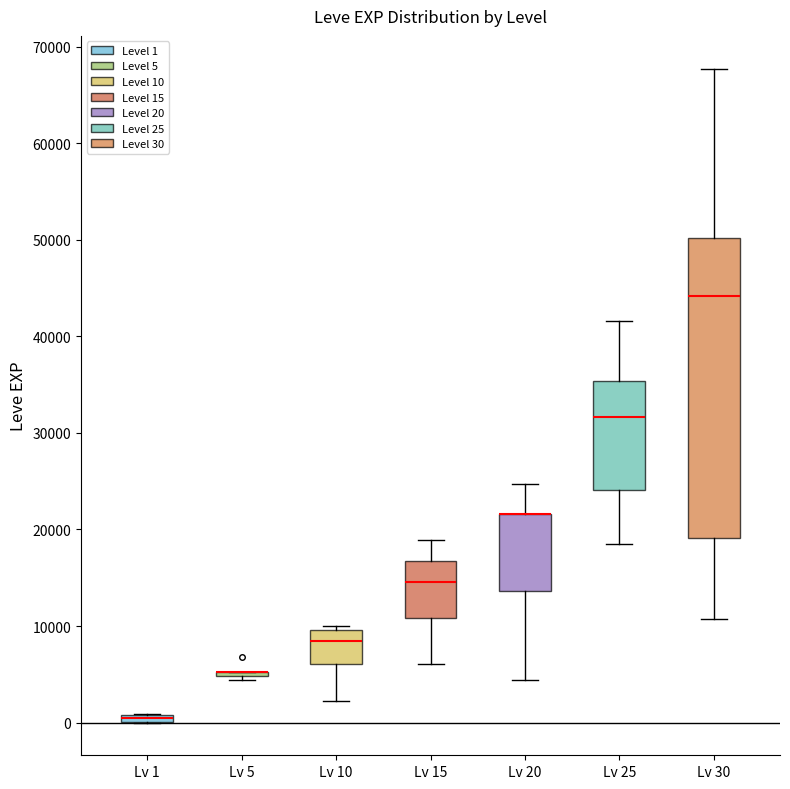

Where does the lower whisker of the box for Lv 30 end on the y-axis? The values are not printed on the chart, so give them approximately, as read against the axis.

11000